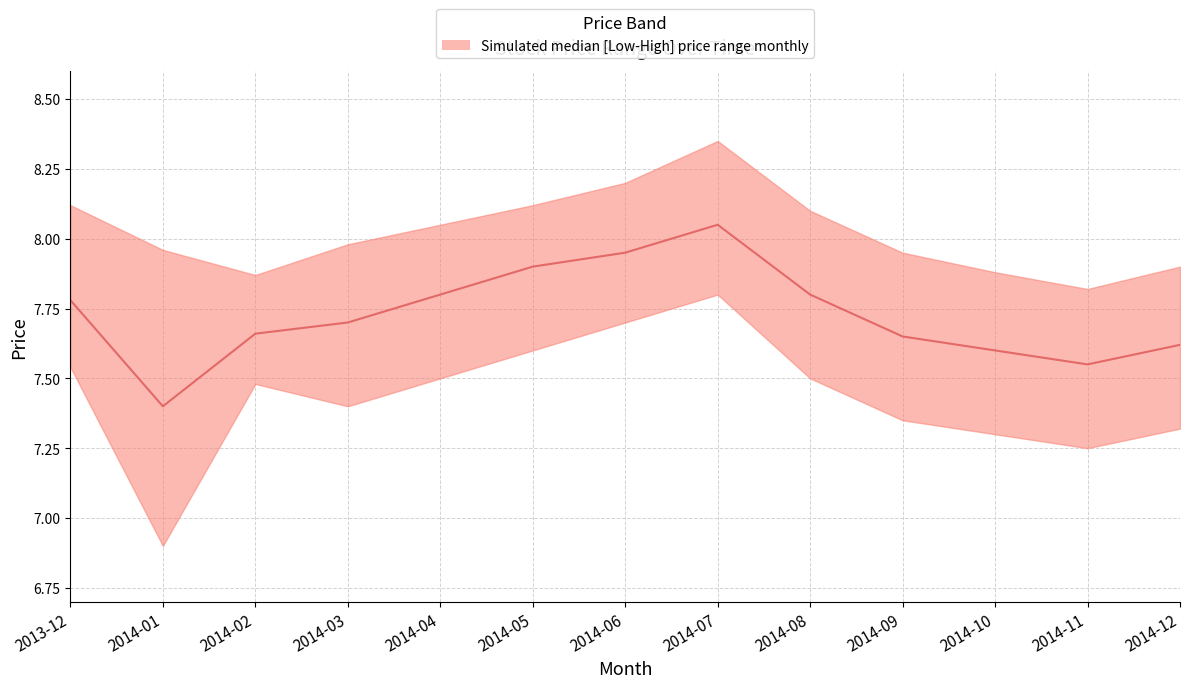

How many interior local peaks (higher than both neighbors) does the data have?

1